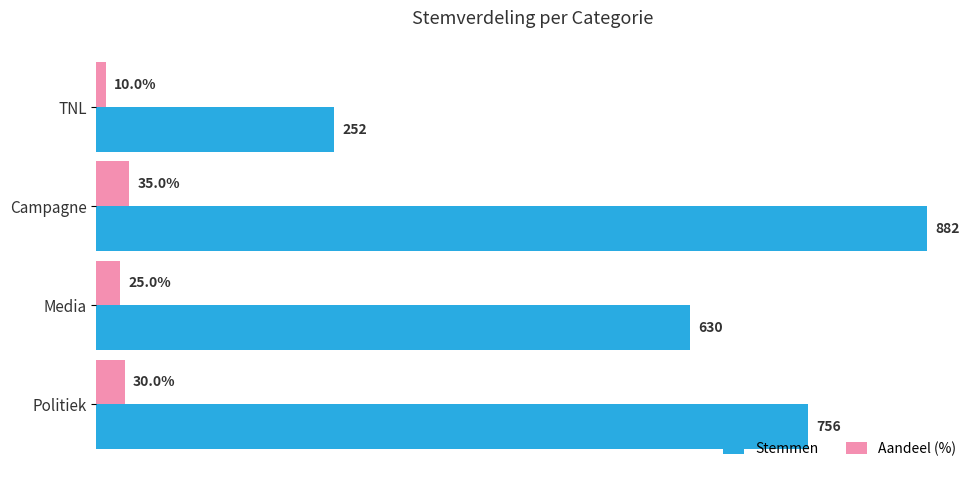

Which label corresponds to the largest value in the chart?

Campagne